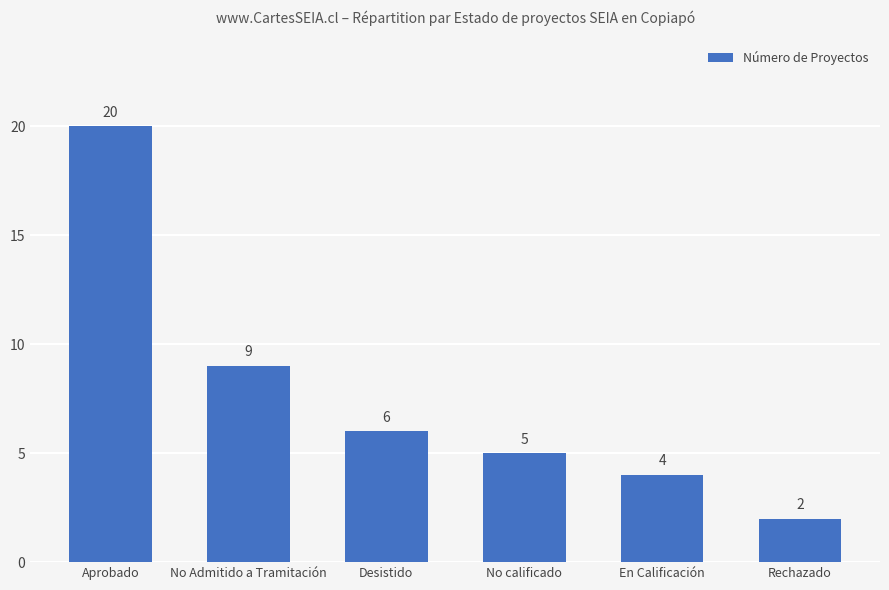

What is the average value?

8